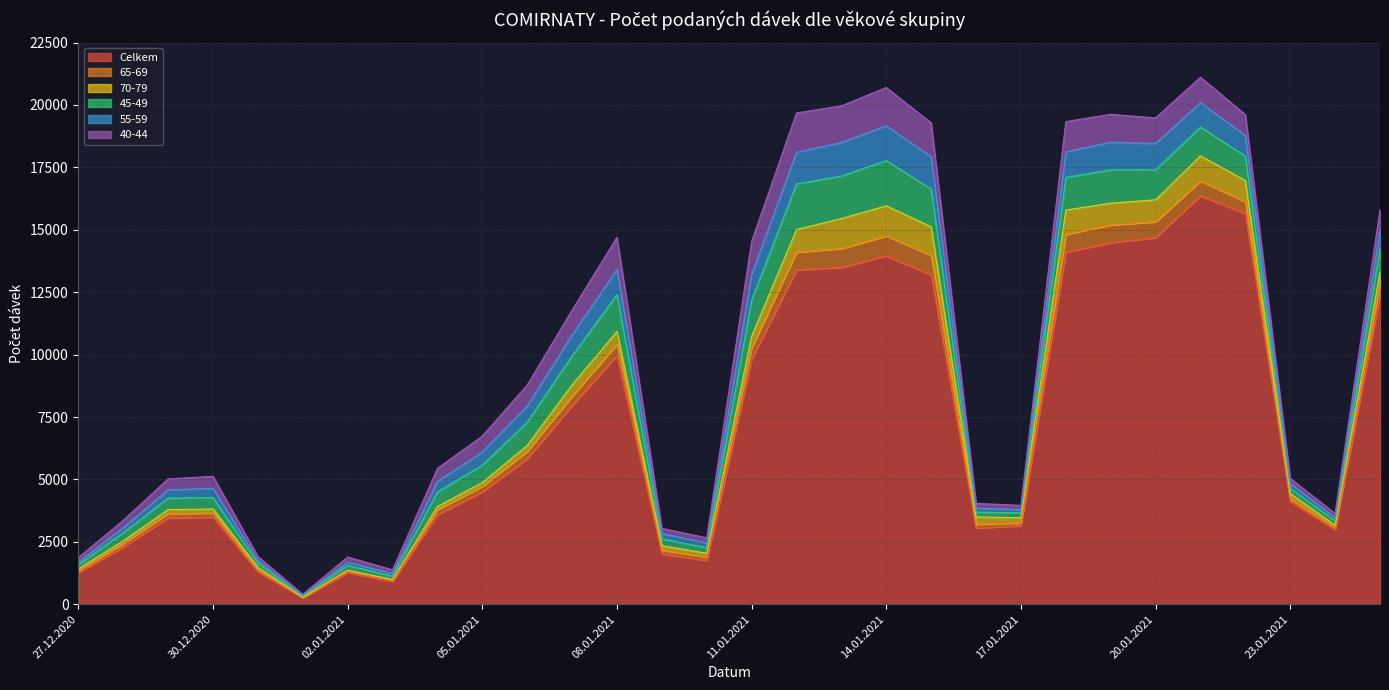

What are all the series names shown in the legend?

Celkem, 65-69, 70-79, 45-49, 55-59, 40-44